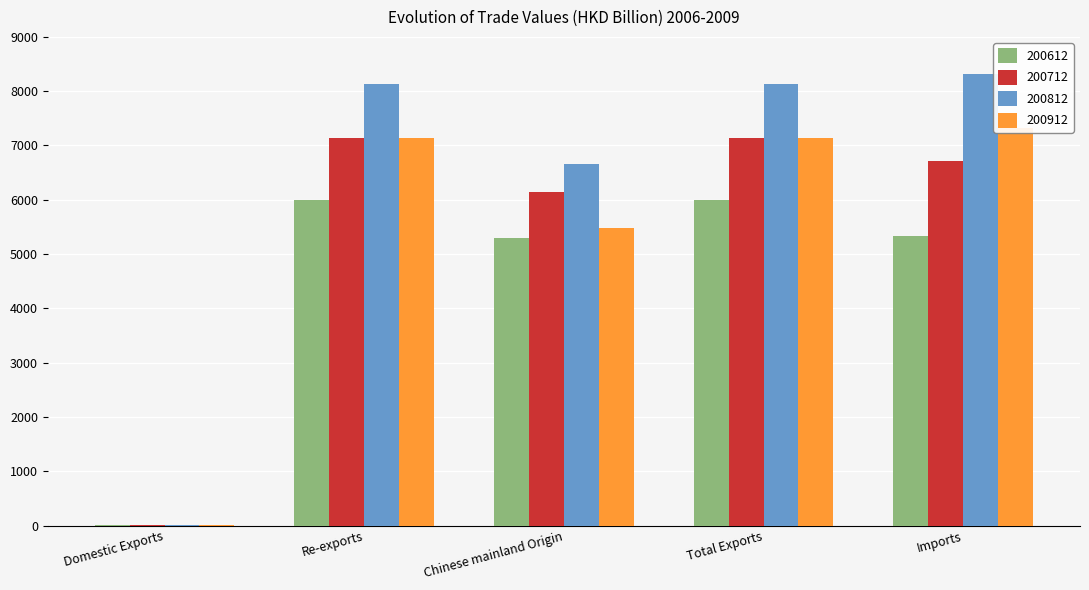

What is the maximum value shown in the chart?

8311.5